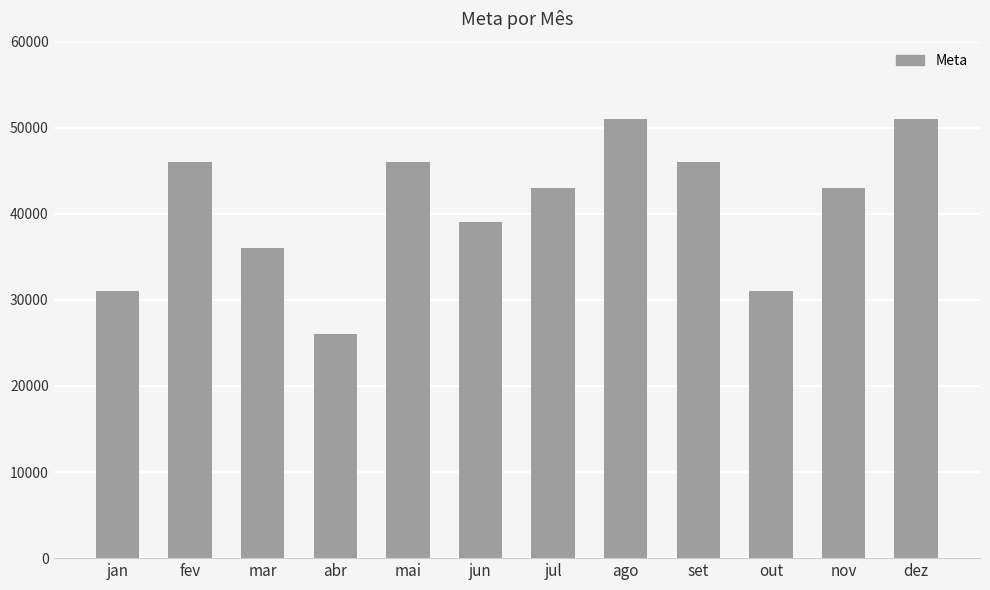

Which label corresponds to the smallest value in the chart?

abr